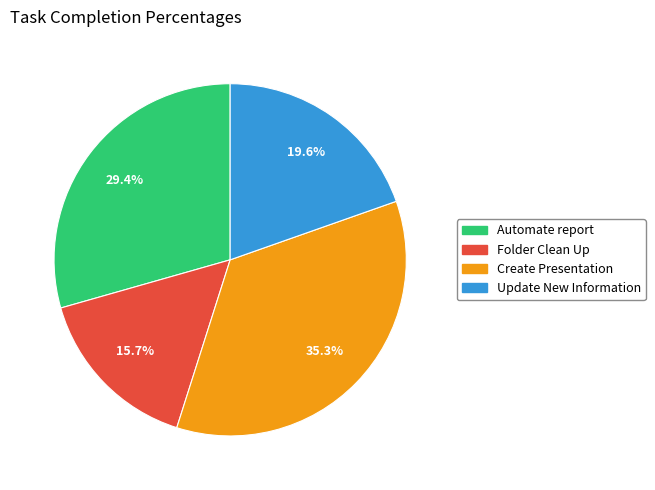

What percentage do Update New Information and Automate report together represent?

49.0%